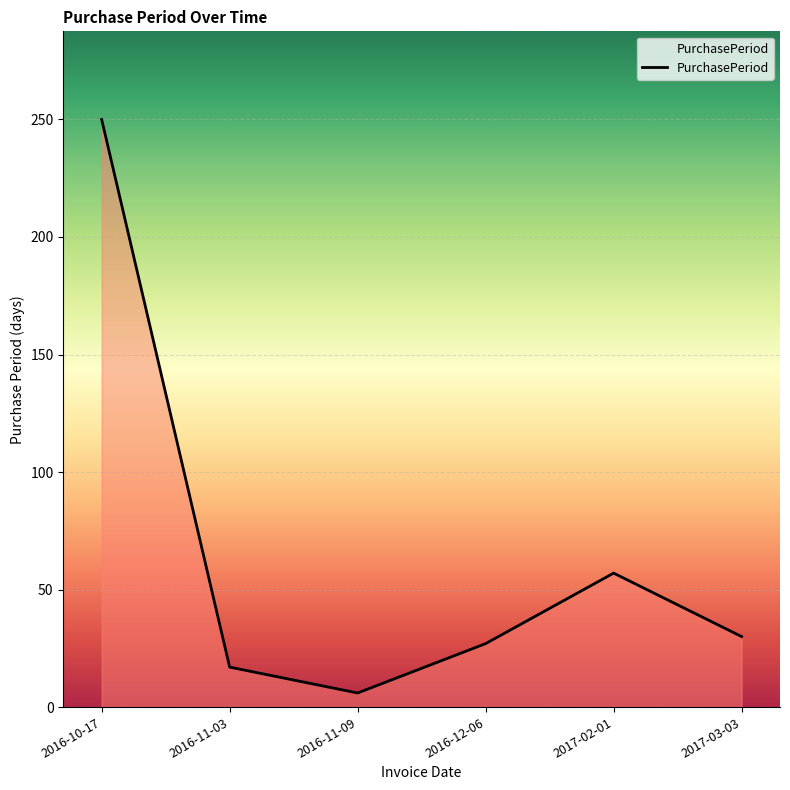

True or false: the data shows 47 at 2017-03-03.

False